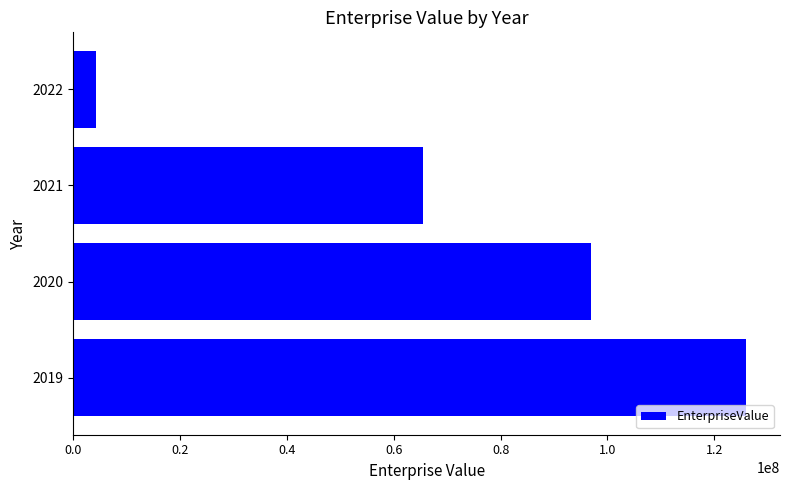

What is the minimum value shown in the chart?

4336029.2